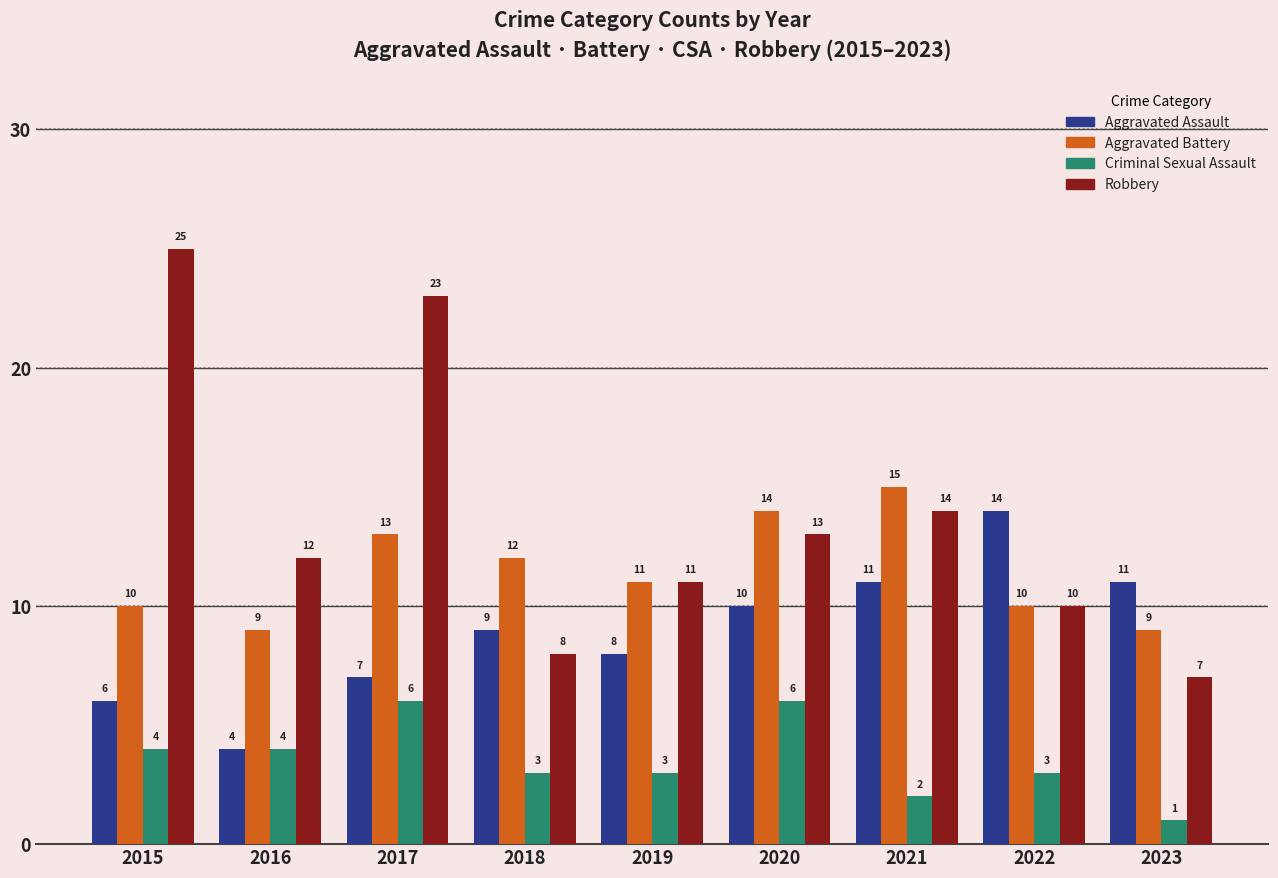

What are all the series names shown in the legend?

Aggravated Assault, Aggravated Battery, Criminal Sexual Assault, Robbery